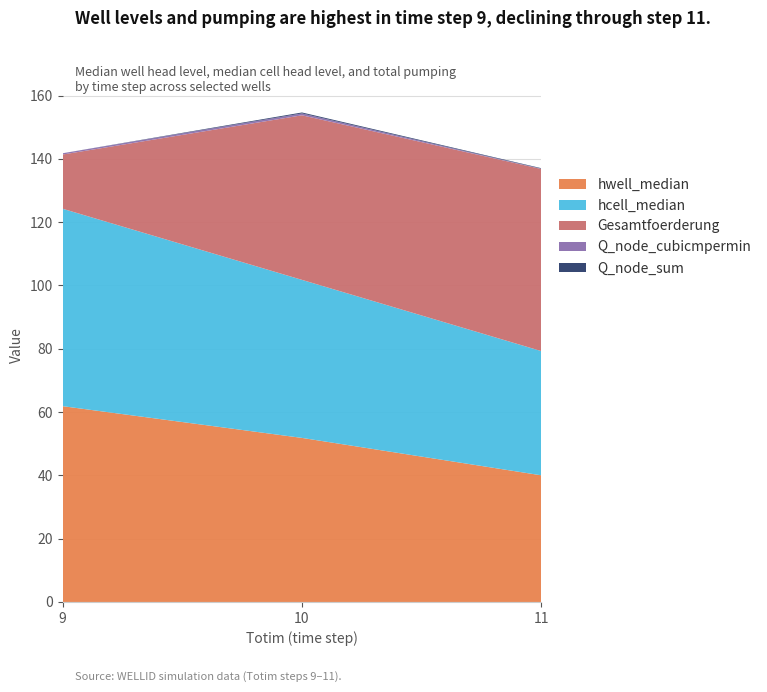

Reading left to right, what are all the values shown in this chart?

hwell_median: 61.9	51.8	40.0
hcell_median: 62.4	49.9	39.2
Q_node_cubicmpermin: 0.4	0.6	0.1
Gesamtfoerderung: 17.1	52.0	57.5
Q_node_sum: 0.0	0.3	0.1